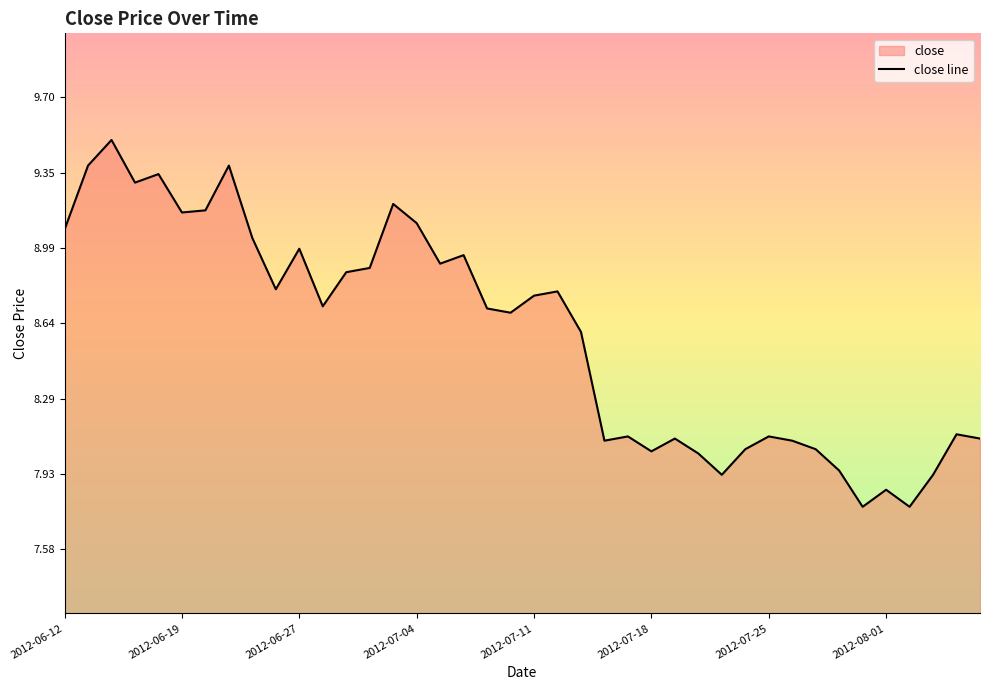

How many data points are above 8?

34